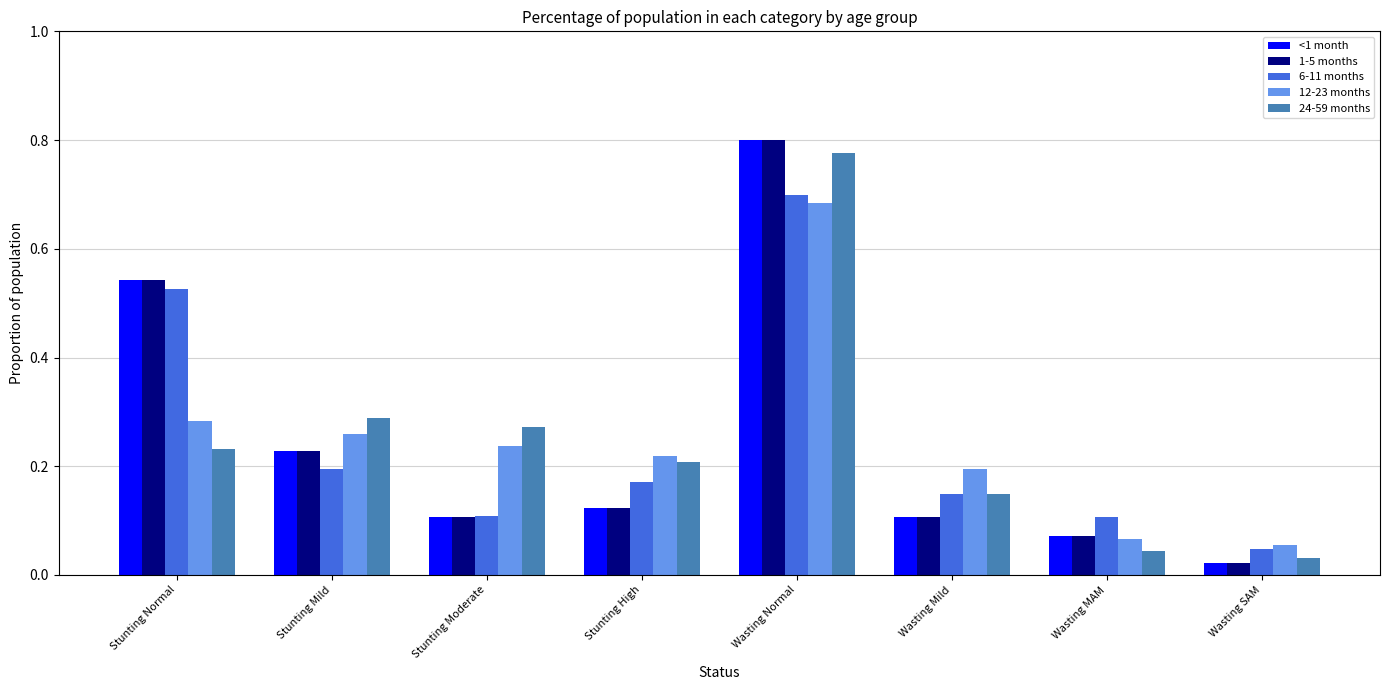

What is the sum of all 6-11 months values?

2.0